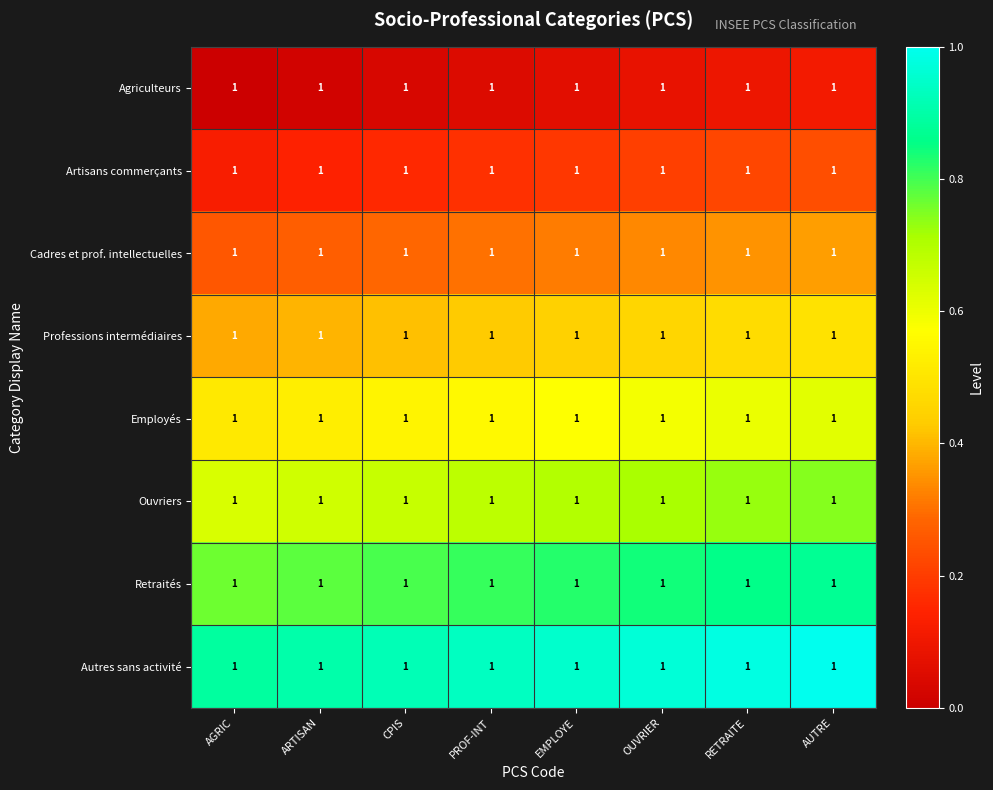

Reading right to left, transcribe all the data shown in this chart.

Agriculteurs: AUTRE=1.0	RETRAITE=1.0	OUVRIER=1.0	EMPLOYE=1.0	PROF-INT=1.0	CPIS=1.0	ARTISAN=1.0	AGRIC=1.0
Artisans commerçants: AUTRE=1.0	RETRAITE=1.0	OUVRIER=1.0	EMPLOYE=1.0	PROF-INT=1.0	CPIS=1.0	ARTISAN=1.0	AGRIC=1.0
Cadres et prof. intellectuelles: AUTRE=1.0	RETRAITE=1.0	OUVRIER=1.0	EMPLOYE=1.0	PROF-INT=1.0	CPIS=1.0	ARTISAN=1.0	AGRIC=1.0
Professions intermédiaires: AUTRE=1.0	RETRAITE=1.0	OUVRIER=1.0	EMPLOYE=1.0	PROF-INT=1.0	CPIS=1.0	ARTISAN=1.0	AGRIC=1.0
Employés: AUTRE=1.0	RETRAITE=1.0	OUVRIER=1.0	EMPLOYE=1.0	PROF-INT=1.0	CPIS=1.0	ARTISAN=1.0	AGRIC=1.0
Ouvriers: AUTRE=1.0	RETRAITE=1.0	OUVRIER=1.0	EMPLOYE=1.0	PROF-INT=1.0	CPIS=1.0	ARTISAN=1.0	AGRIC=1.0
Retraités: AUTRE=1.0	RETRAITE=1.0	OUVRIER=1.0	EMPLOYE=1.0	PROF-INT=1.0	CPIS=1.0	ARTISAN=1.0	AGRIC=1.0
Autres sans activité: AUTRE=1.0	RETRAITE=1.0	OUVRIER=1.0	EMPLOYE=1.0	PROF-INT=1.0	CPIS=1.0	ARTISAN=1.0	AGRIC=1.0